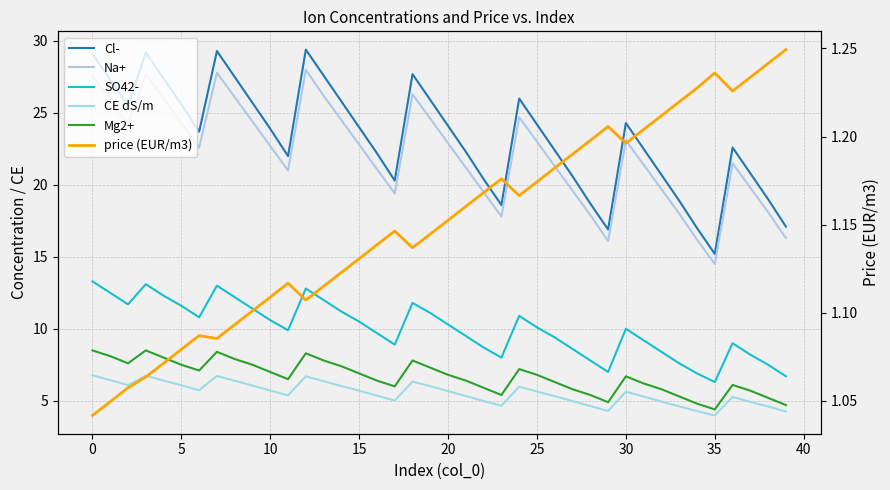

What is the label of the 16th point from the right?

24